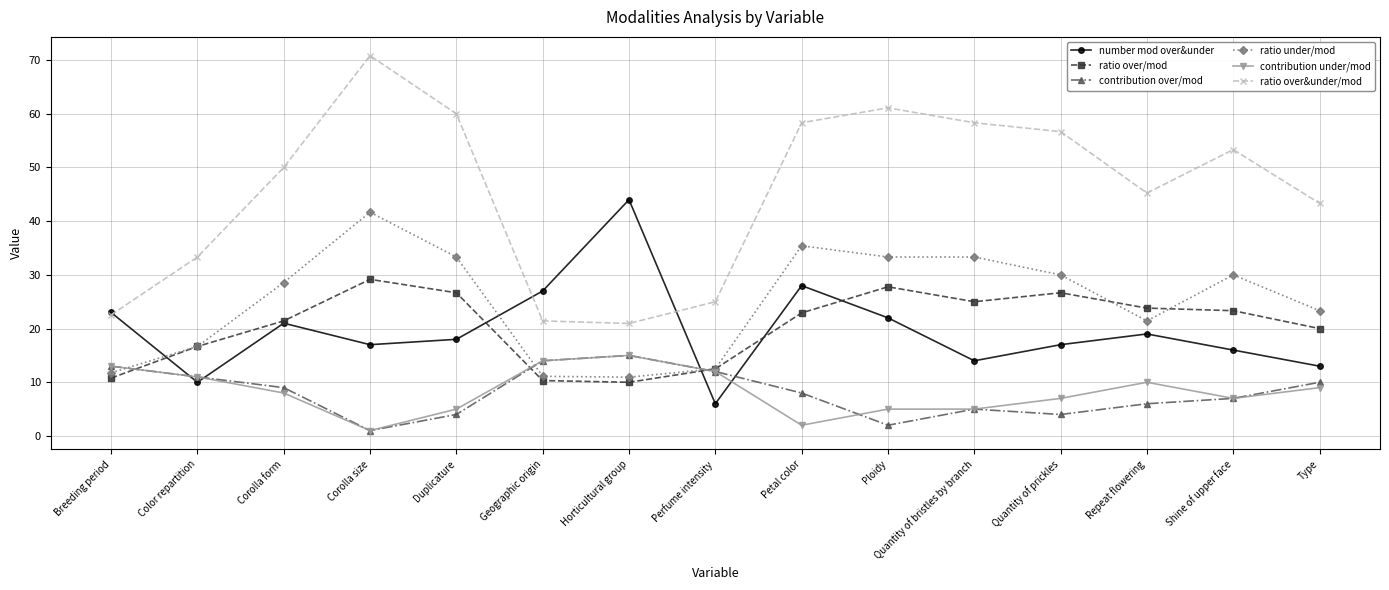

What is the value of the contribution over/mod point at the 4th from the left?

1.0